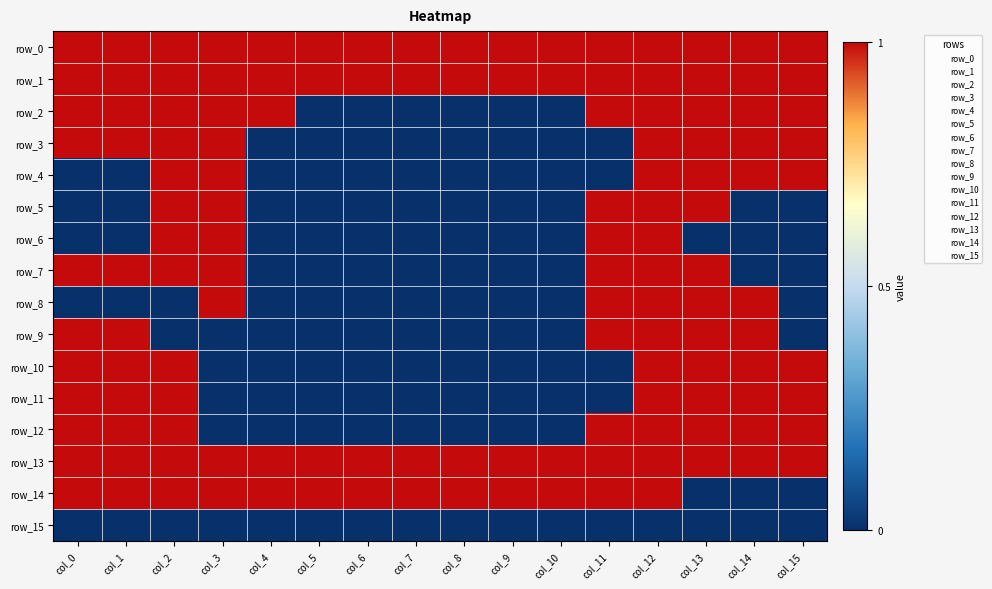

How many data points in row_5 are above 0?

5